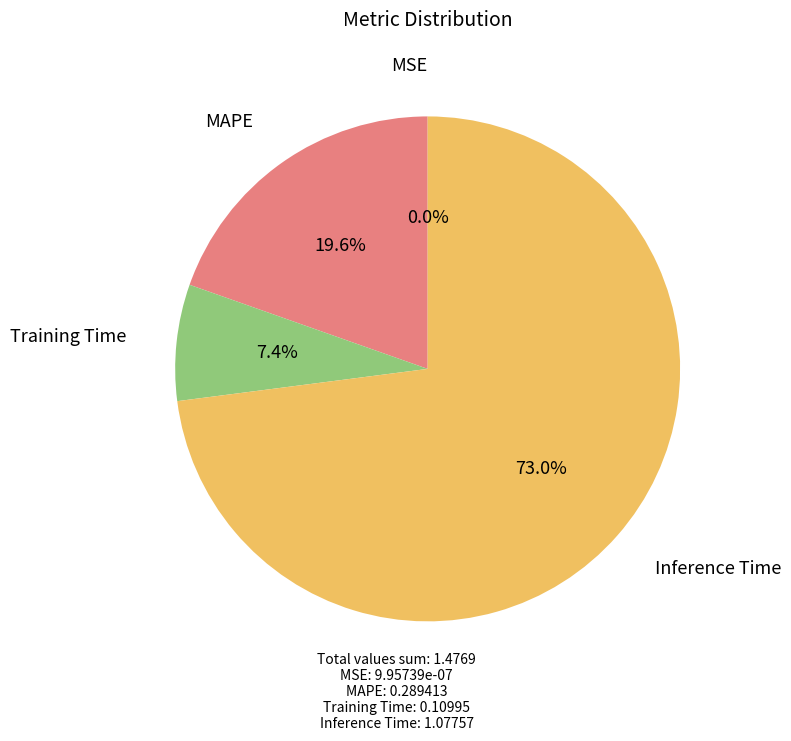

To the nearest percent, what is the difference between the Inference Time and MAPE slice percentages?

53%